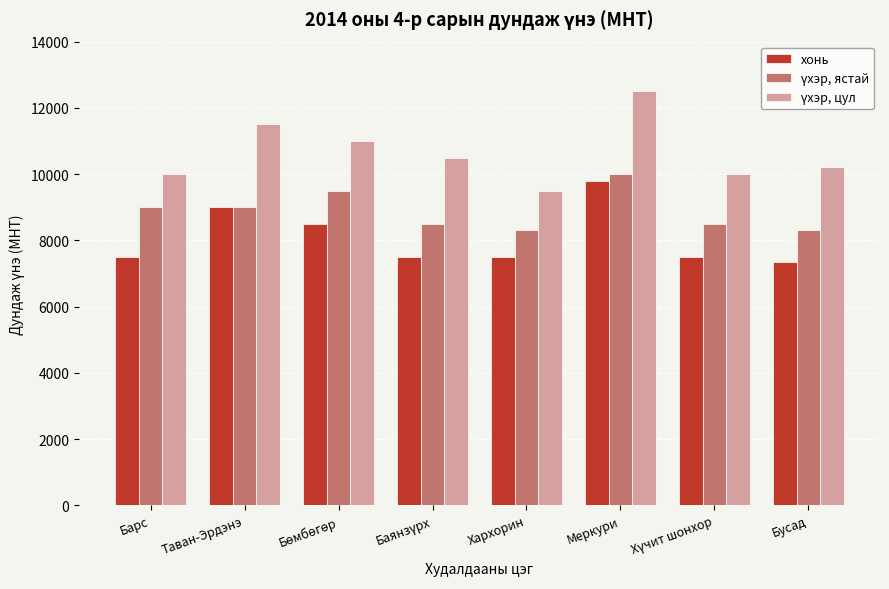

Is it true that хонь equals 13627 at Меркури?

False